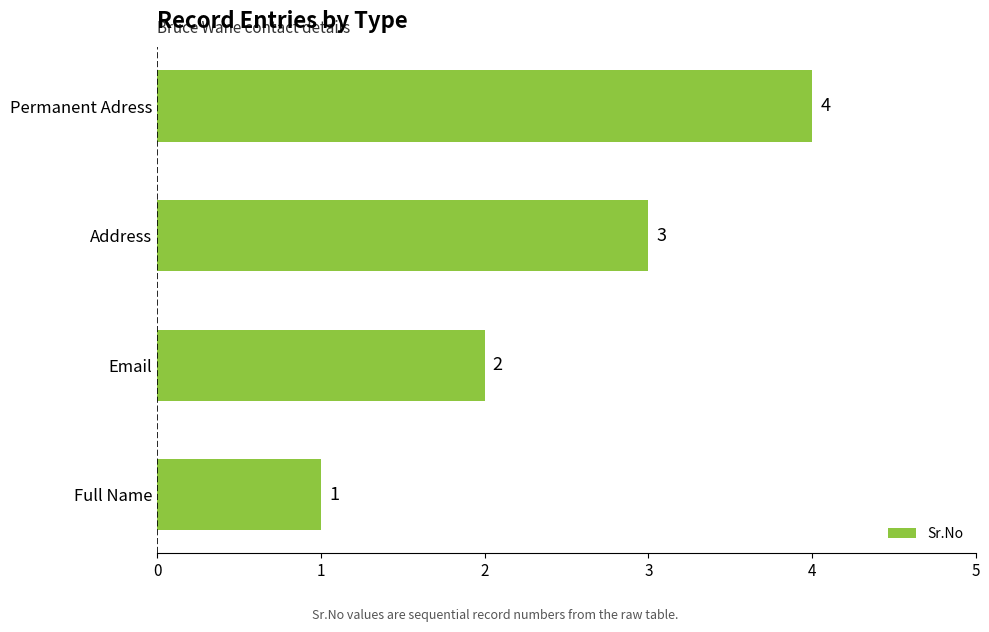

What is the change in value from Full Name to Address?

+2